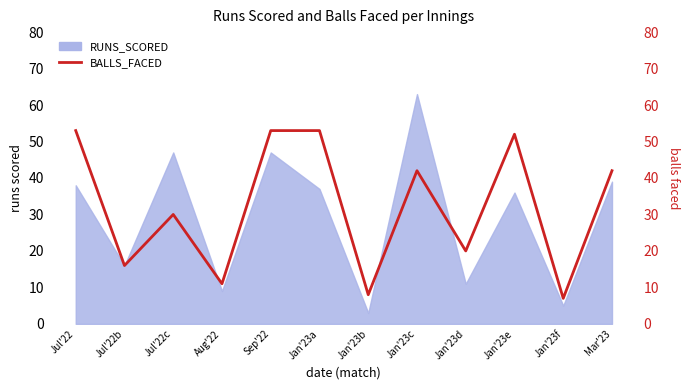

What is the difference between the maximum and minimum values?

46